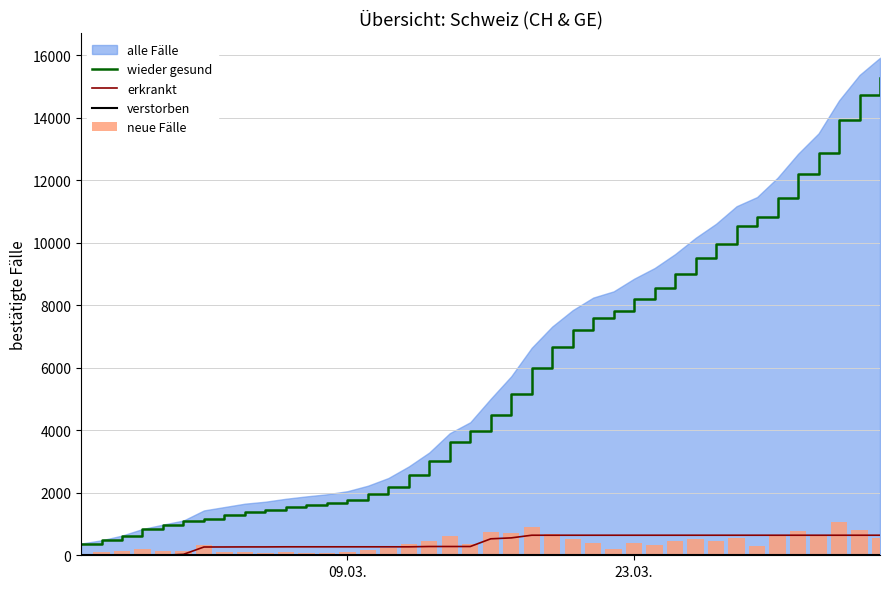

What is the difference between the maximum and minimum values in the neue Fälle series?

1056